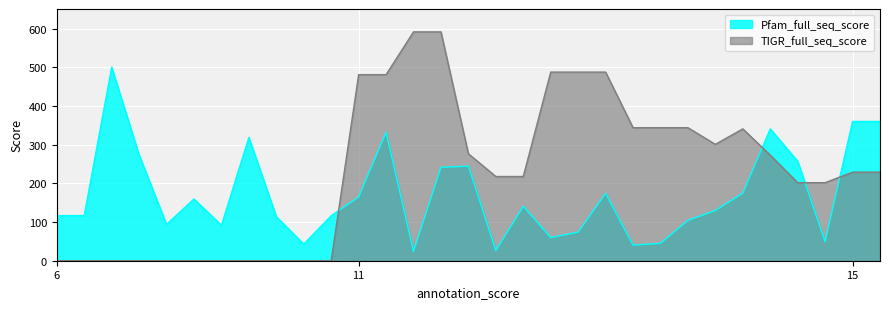

List the series in order of their peak value, lowest first.

Pfam_full_seq_score, TIGR_full_seq_score